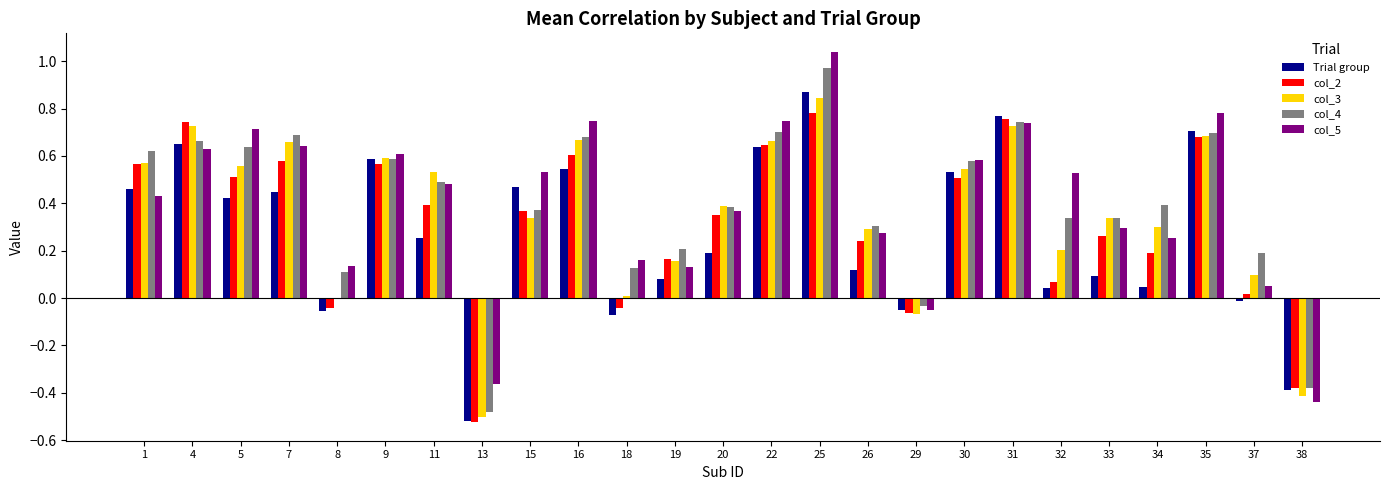

What is the sum of all col_4 values?

9.9